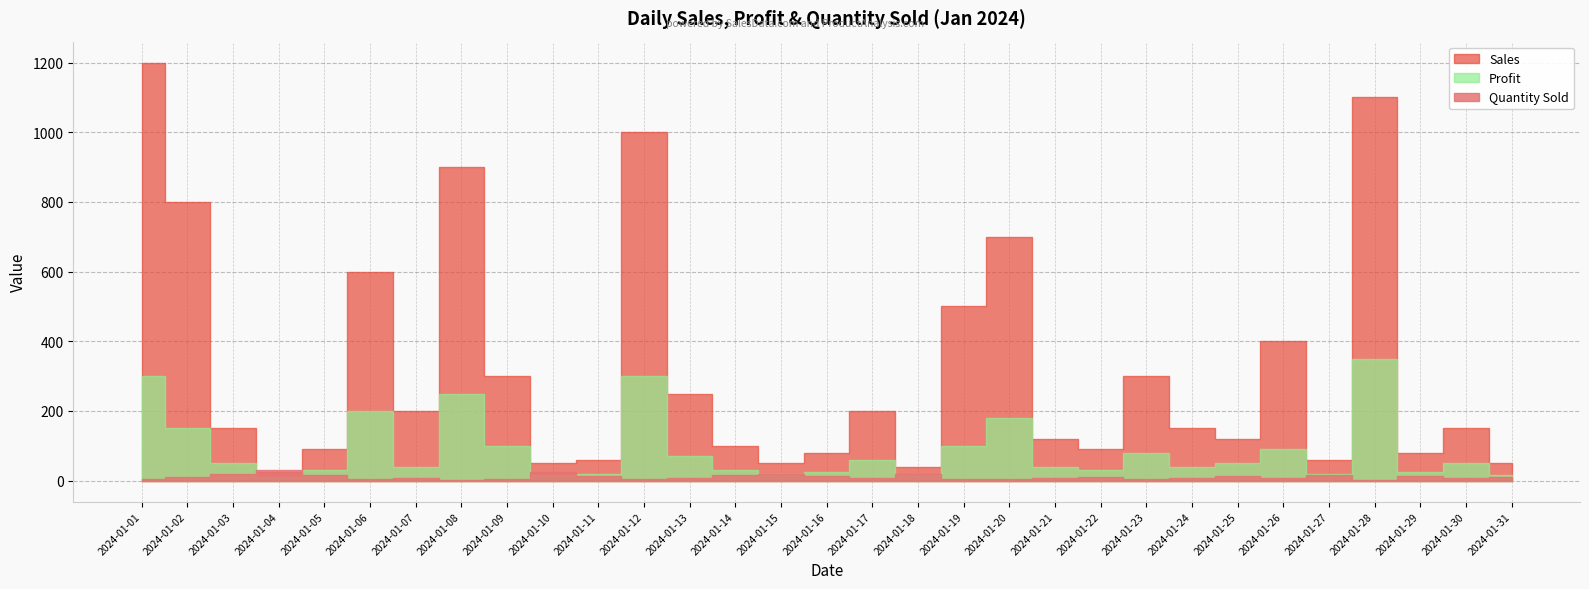

Reading left to right, transcribe all the data shown in this chart.

Sales: 1200	800	150	25	90	600	200	900	300	50	60	1000	250	100	50	80	200	40	500	700	120	90	300	150	120	400	60	1100	80	150	50
Profit: 300	150	50	10	30	200	40	250	100	15	20	300	70	30	20	25	60	15	100	180	40	30	80	40	50	90	20	350	25	50	15
Quantity Sold: 5	10	20	30	15	6	8	3	5	25	12	4	9	15	18	14	7	20	5	6	8	10	6	9	12	7	16	3	14	8	10